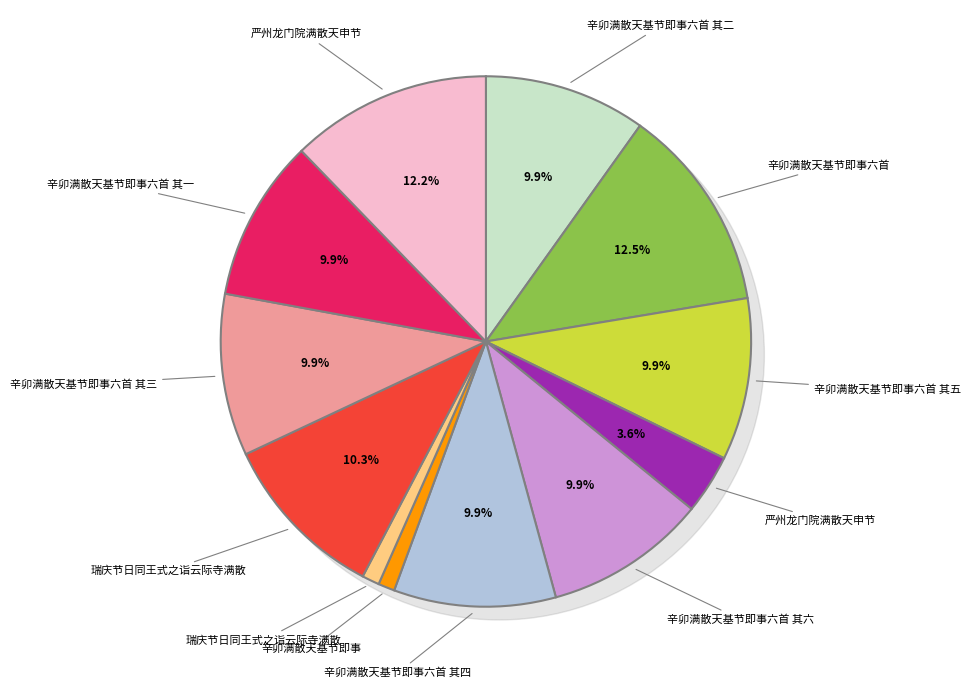

Rank the categories by value from lowest to highest.

辛卯满散天基节即事, 瑞庆节日同王式之诣云际寺满散, 严州龙门院满散天申节, 辛卯满散天基节即事六首 其六, 辛卯满散天基节即事六首 其五, 辛卯满散天基节即事六首 其四, 辛卯满散天基节即事六首 其三, 辛卯满散天基节即事六首 其二, 辛卯满散天基节即事六首 其一, 瑞庆节日同王式之诣云际寺满散, 严州龙门院满散天申节, 辛卯满散天基节即事六首